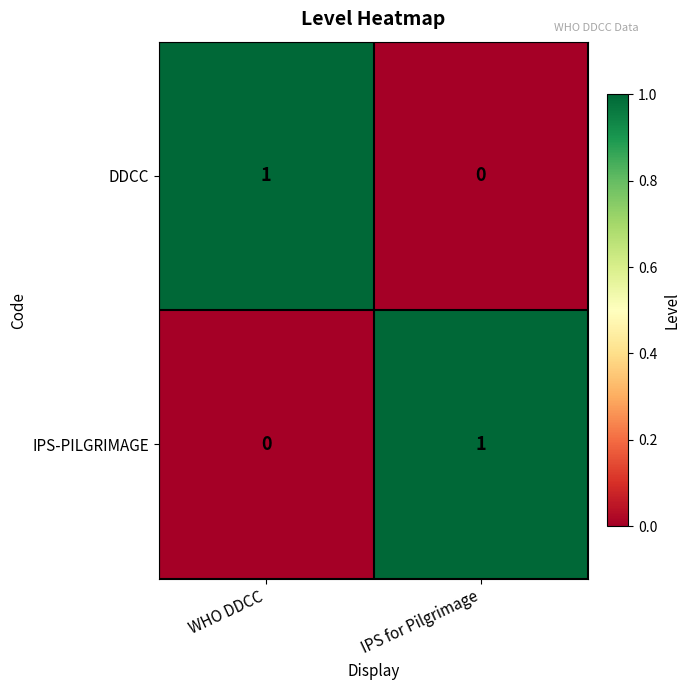

Reading right to left, what are all the values shown in this chart?

DDCC: IPS for Pilgrimage=0	WHO DDCC=1
IPS-PILGRIMAGE: IPS for Pilgrimage=1	WHO DDCC=0